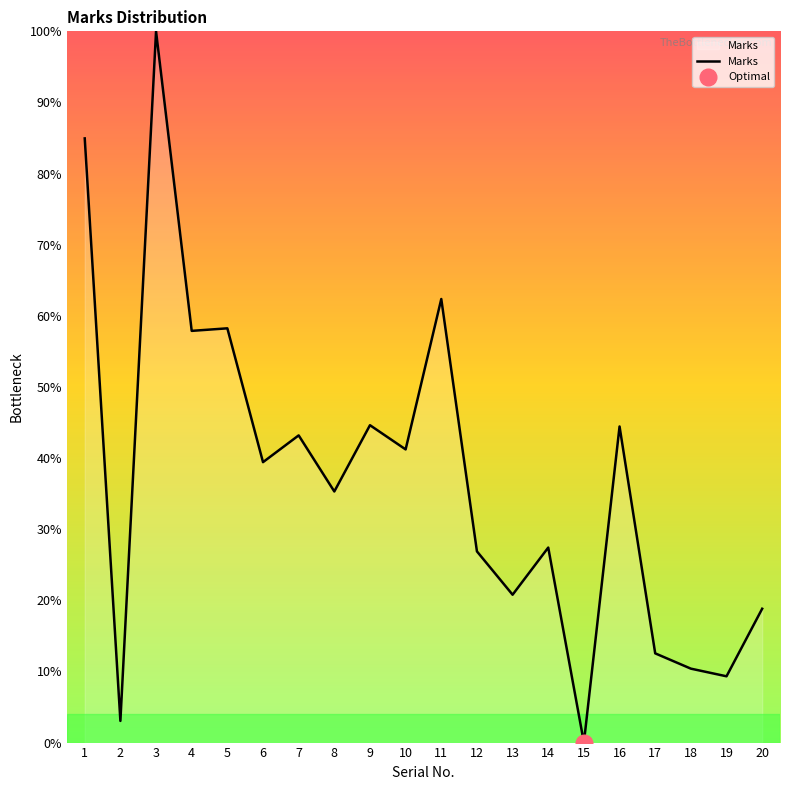

How many lines are shown in the chart?

1